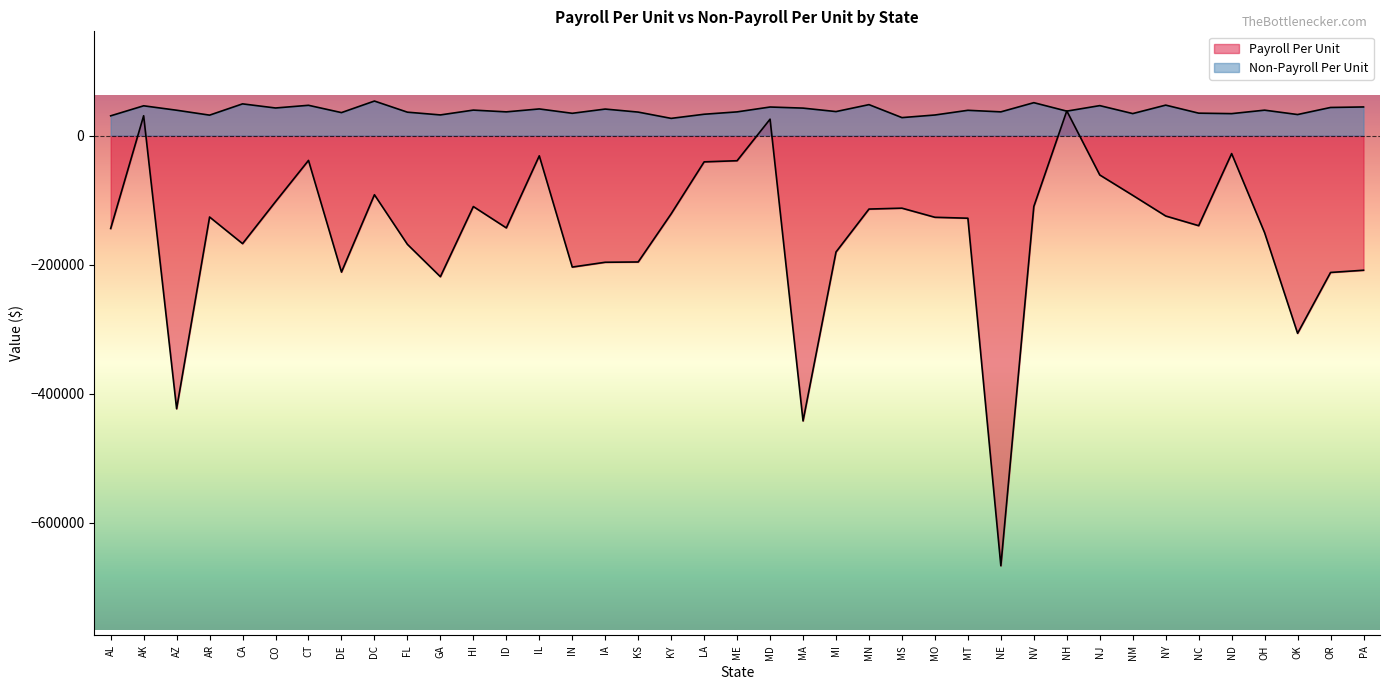

What are all the series names shown in the legend?

Payroll Per Unit, Non-Payroll Per Unit